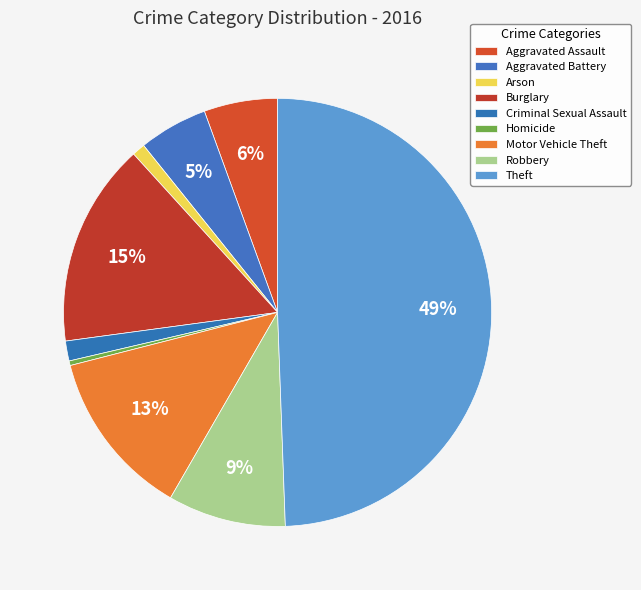

To the nearest percent, what is the difference between the Aggravated Battery and Arson slice percentages?

4%